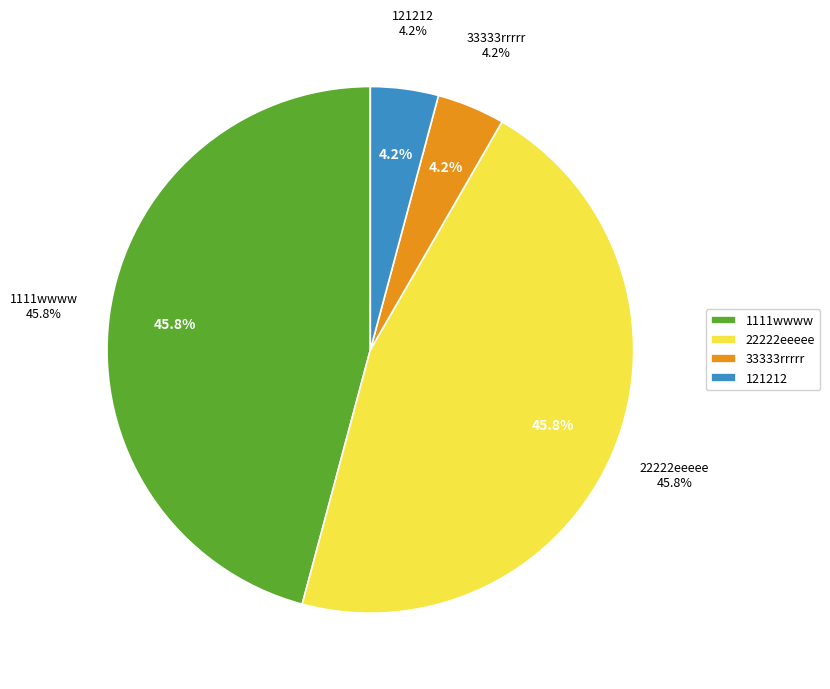

Combined, do 1111wwww and 33333rrrrr account for over 50%?

No